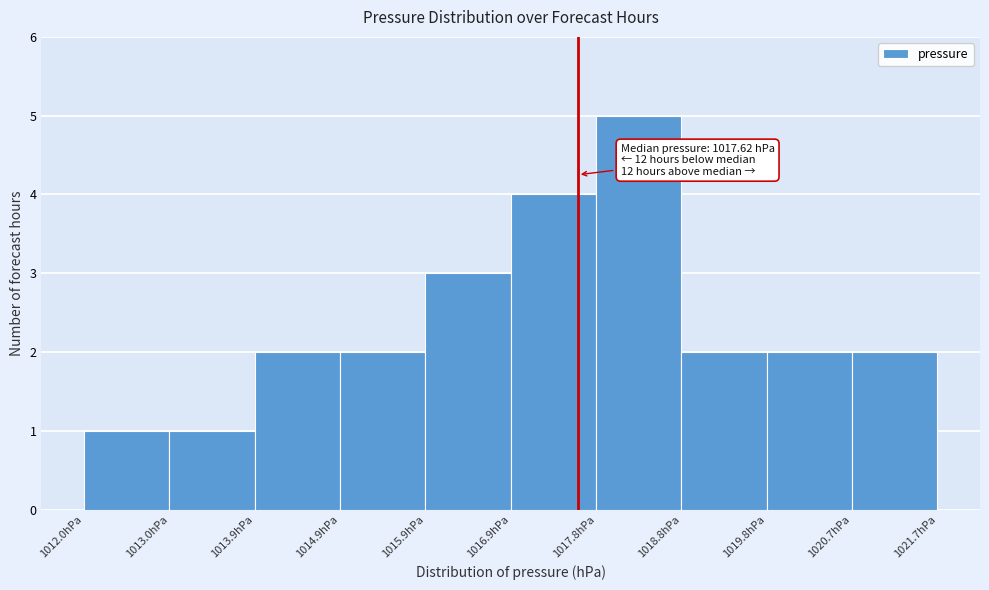

Which range on the x-axis has the tallest bar?

1017.8 to 1018.8